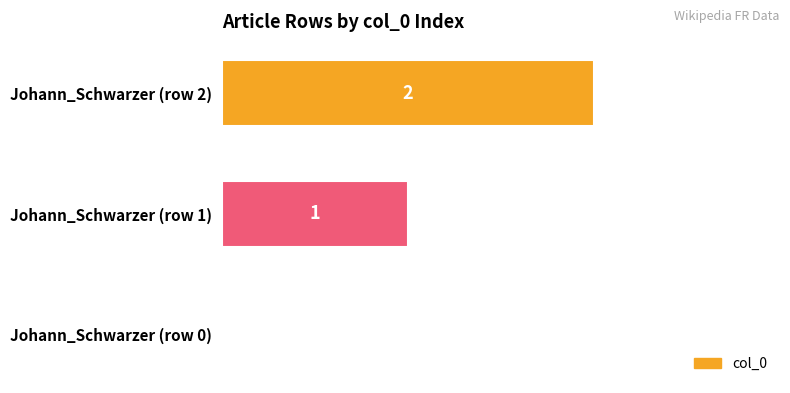

What is the sum of all values?

3